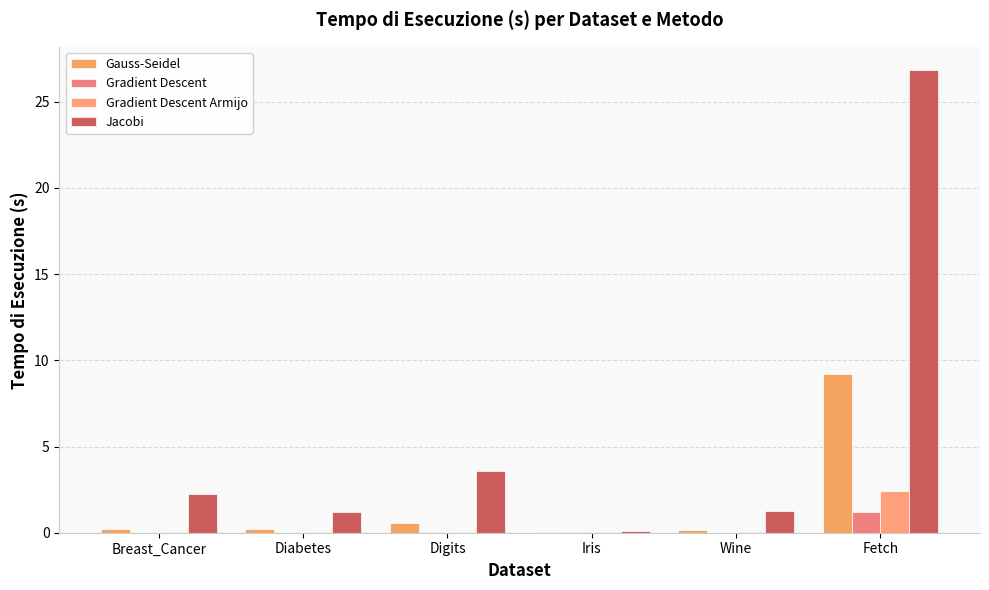

At how many categories does at least one series exceed 14?

1